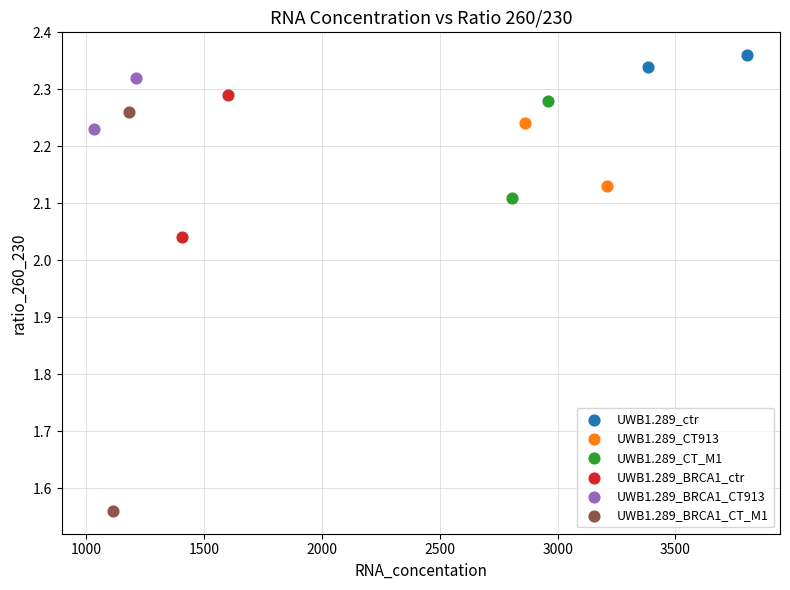

What are all the series names shown in the legend?

UWB1.289_ctr, UWB1.289_CT913, UWB1.289_CT_M1, UWB1.289_BRCA1_ctr, UWB1.289_BRCA1_CT913, UWB1.289_BRCA1_CT_M1